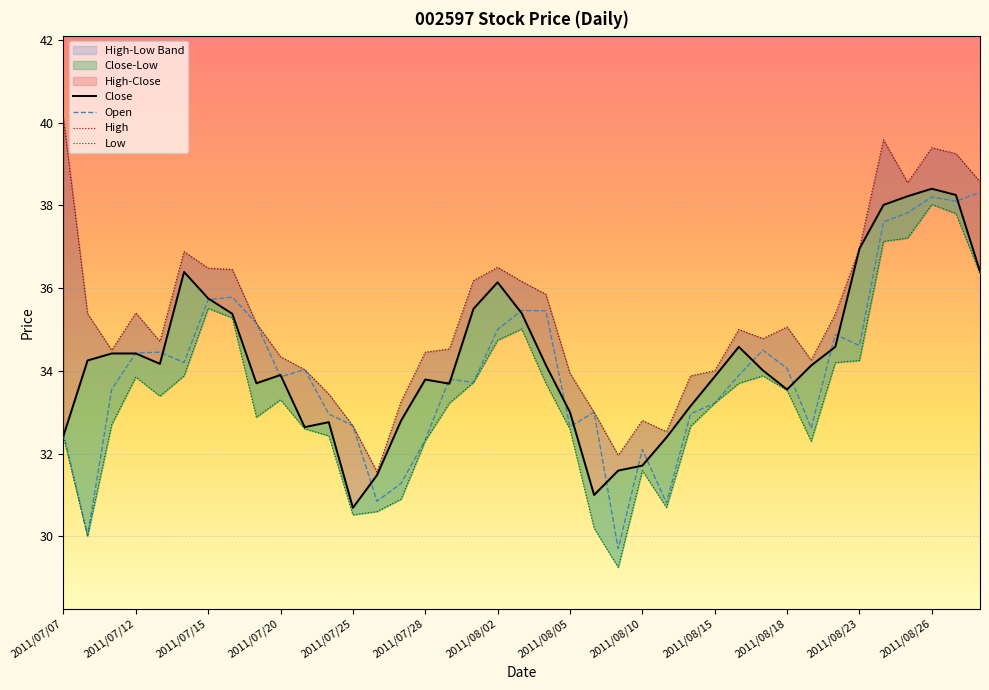

Between 2011/08/03 and 2011/08/30, which series saw the biggest shift?

Open